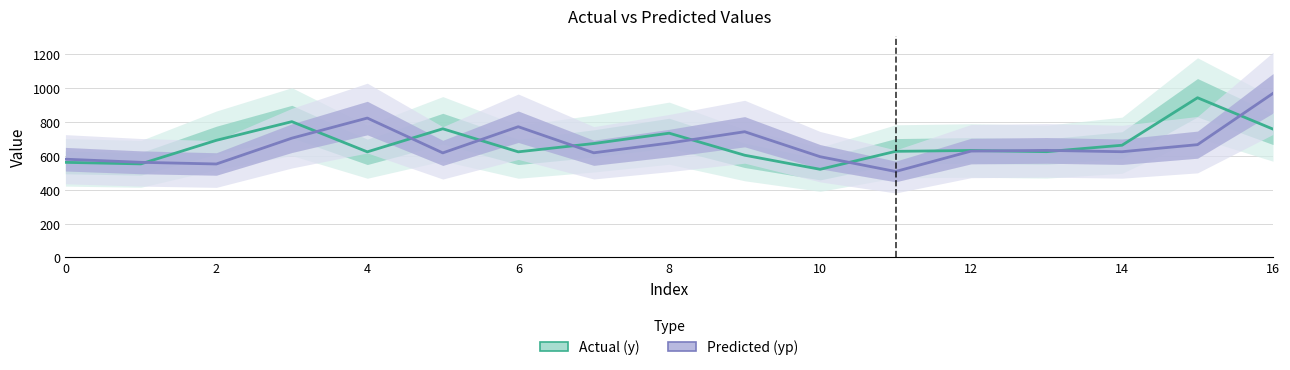

What is the value of the Actual (y) point at the 5th from the left?

623.0